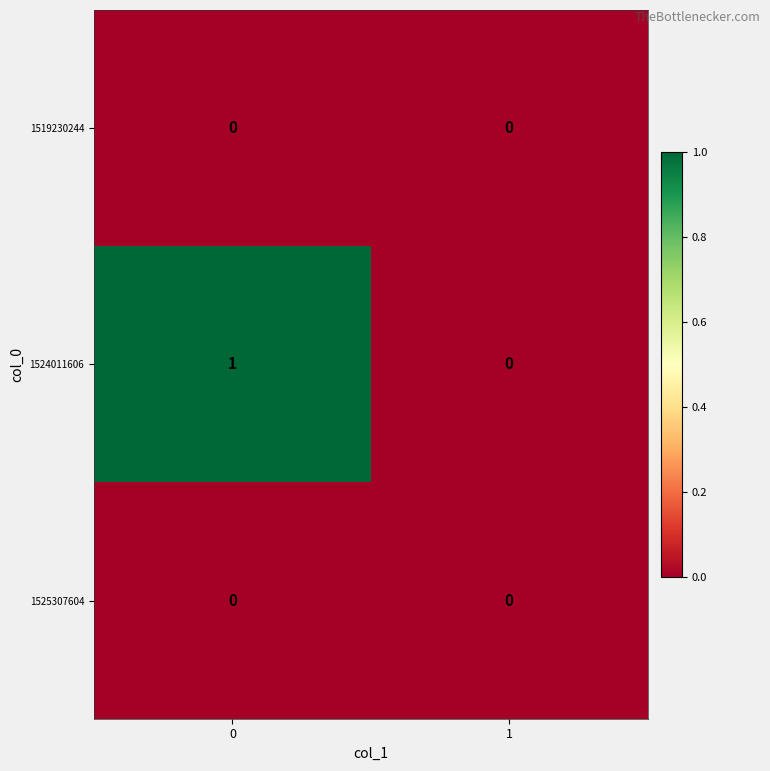

Reading left to right, extract all data points from this chart.

1519230244: 0	0
1524011606: 1	0
1525307604: 0	0